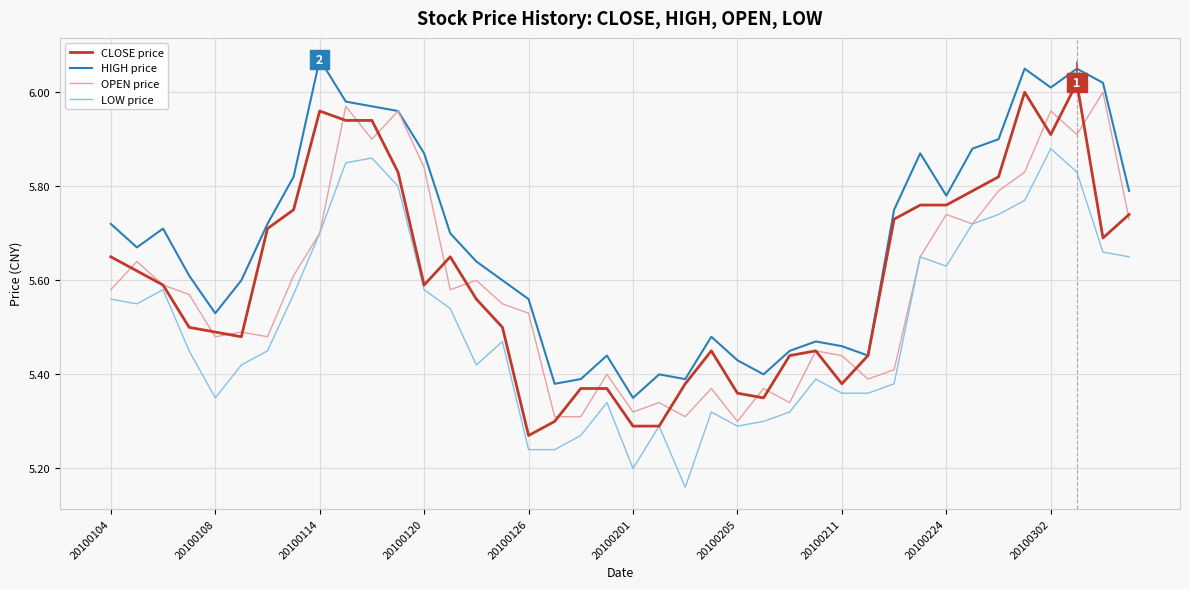

True or false: LOW price and HIGH price cross at least once.

False